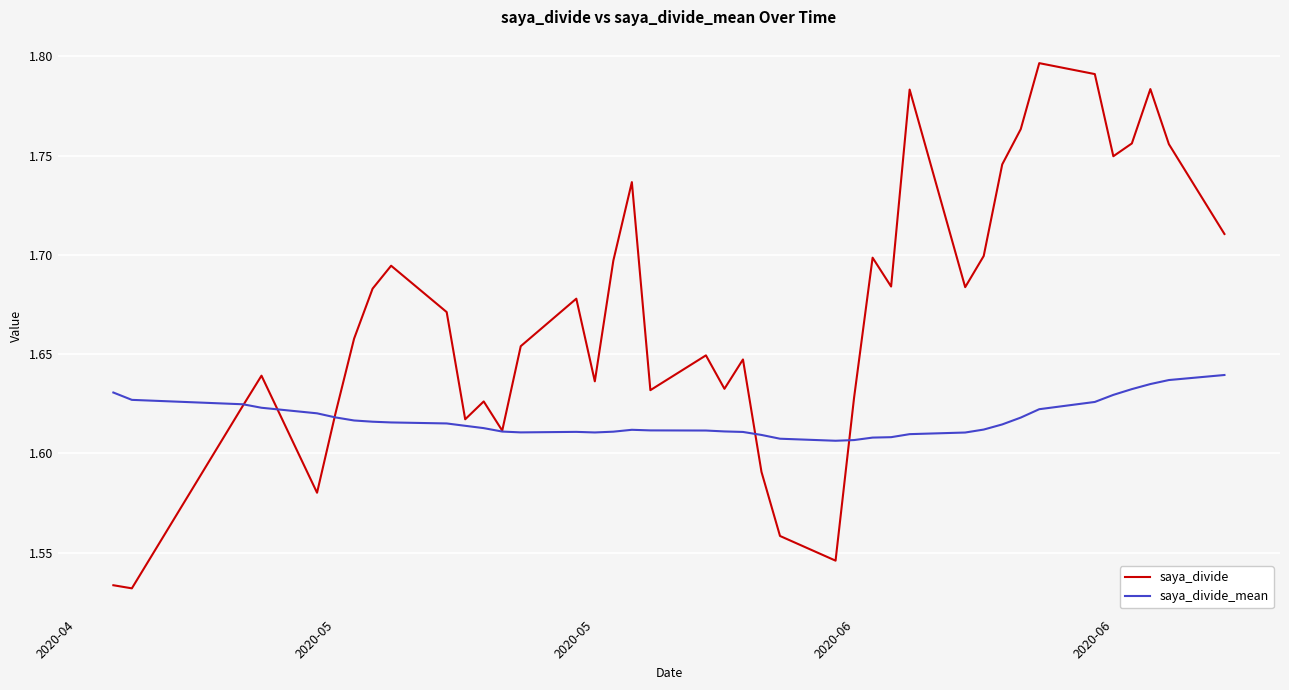

Which series has the largest range (max minus min)?

saya_divide